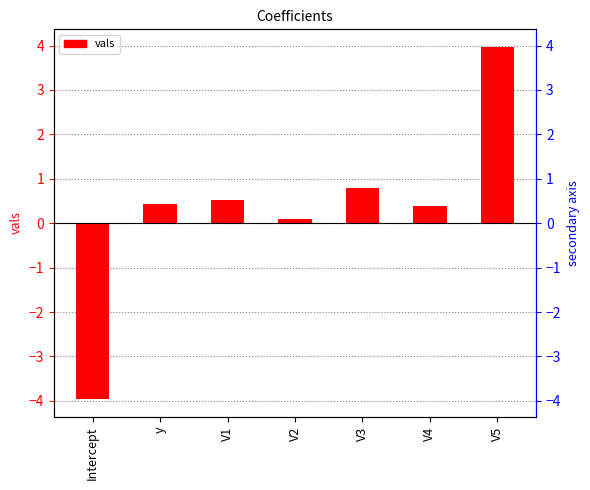

List the labels in order of value, smallest first.

Intercept, V2, V4, y, V1, V3, V5